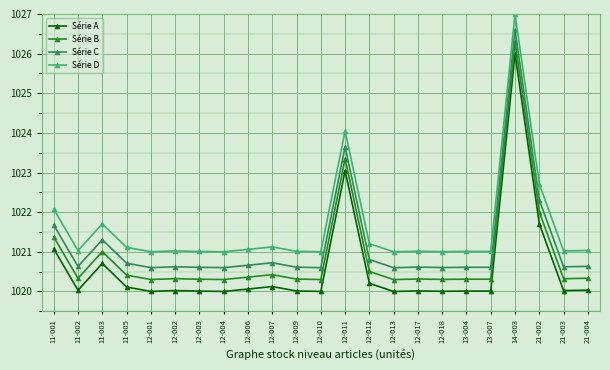

Which category has the highest value in the Série B series?

14-003